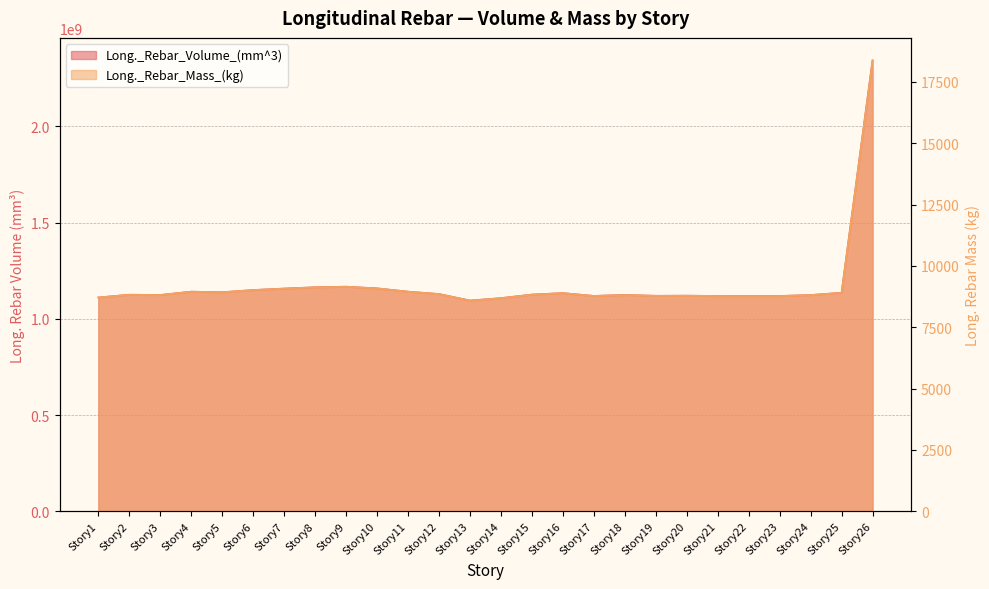

How many values in the Long._Rebar_Mass_(kg) series are below 8834?

13